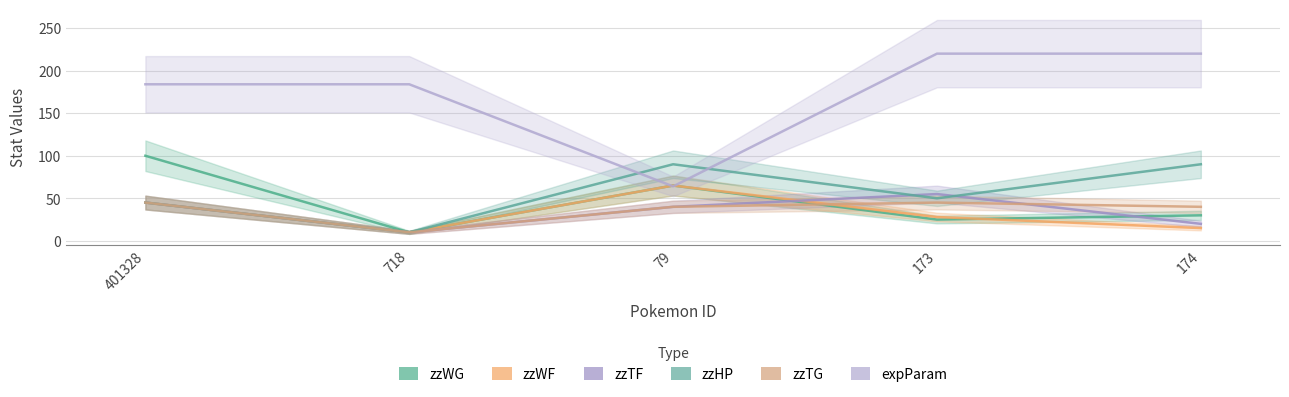

Where do zzWF and zzWG first cross each other?

173 and 174